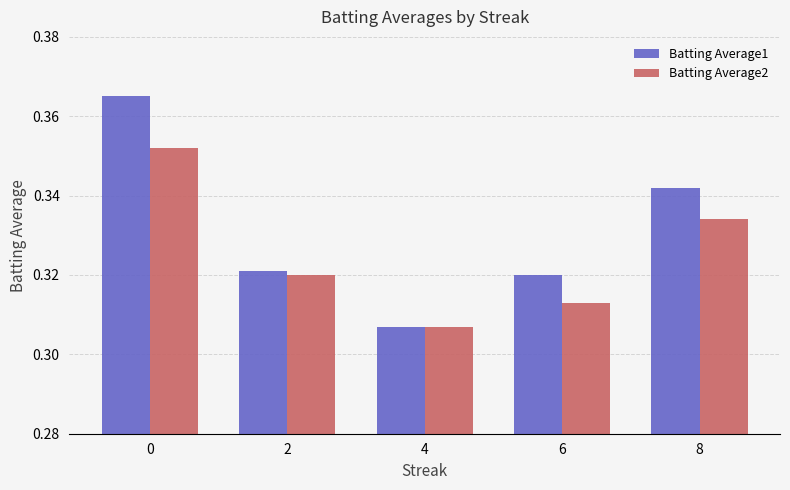

At which category does the chart reach its minimum across all series?

4